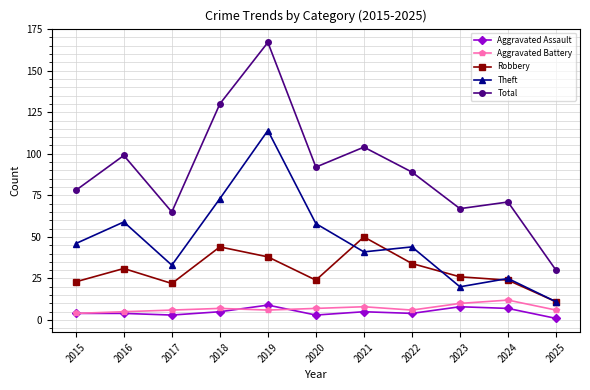

At which label does Total reach its peak?

2019